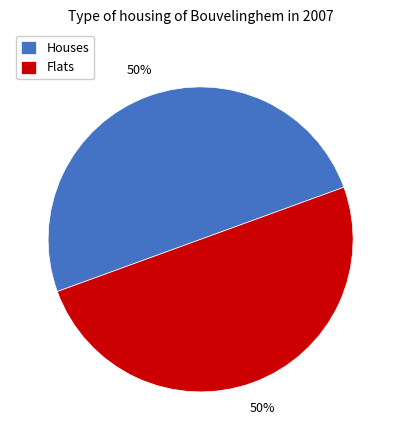

How many segments does this pie chart have?

2